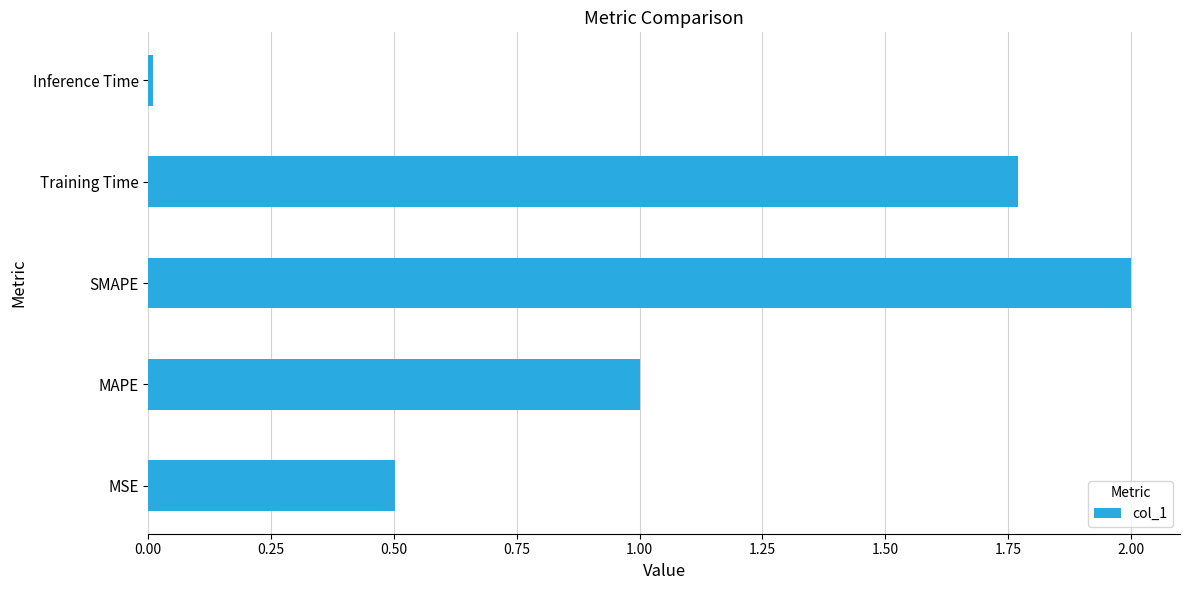

Read the value at MAPE.

1.0